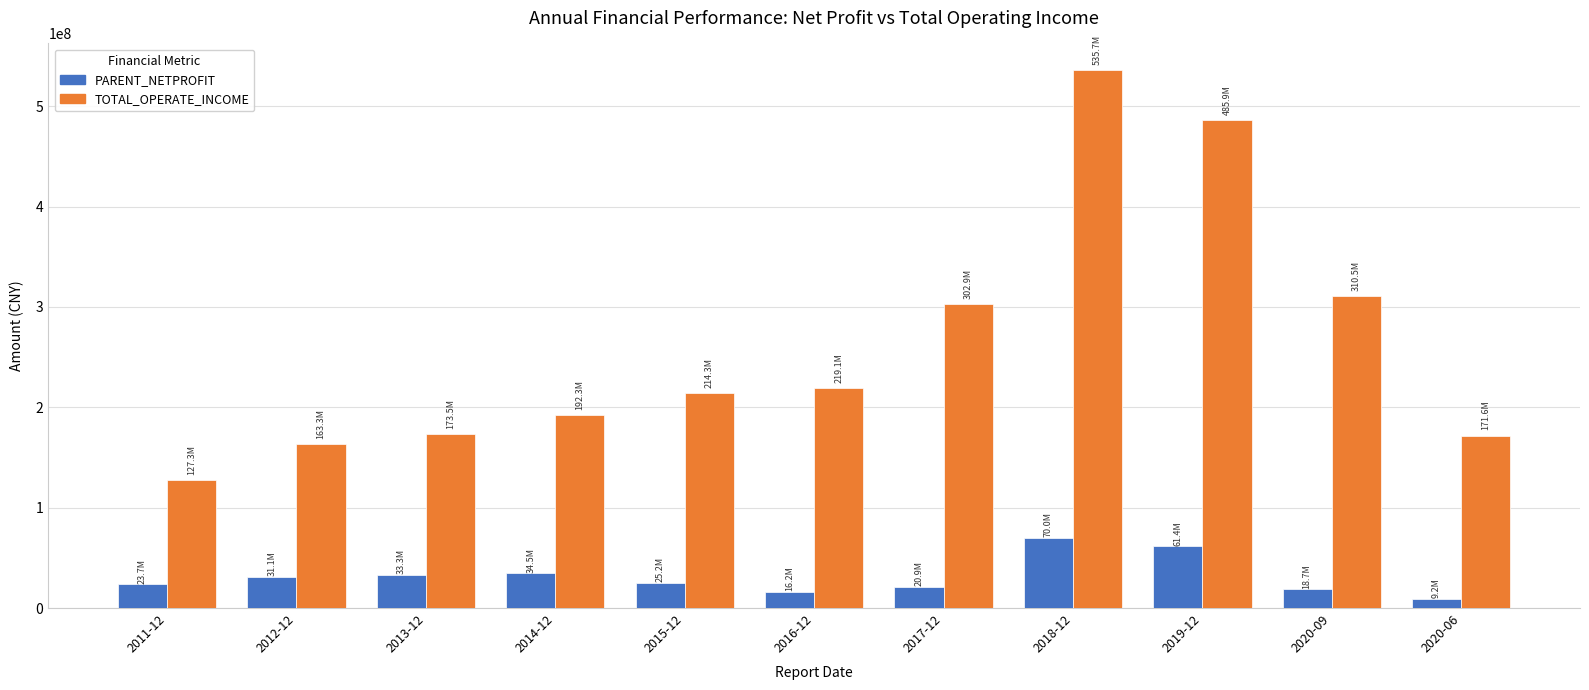

At which label is TOTAL_OPERATE_INCOME closest to 331514414?

2020-09